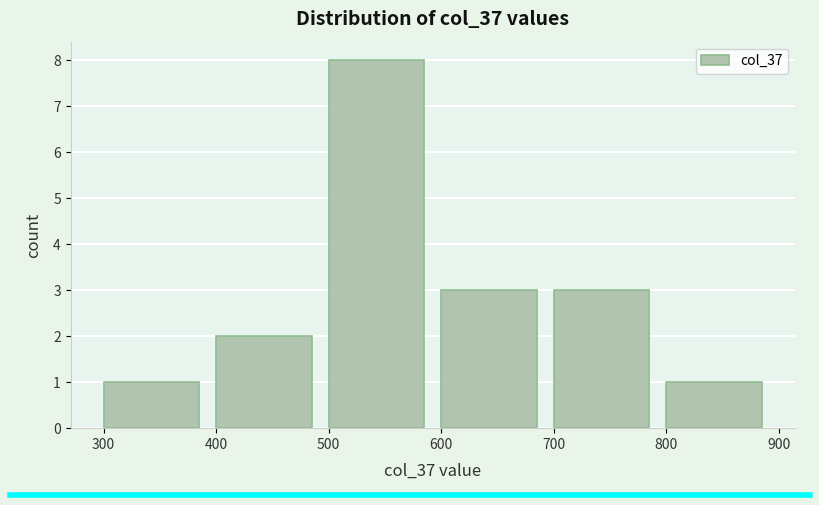

Over which range of the x-axis is the bar tallest?

500 to 600